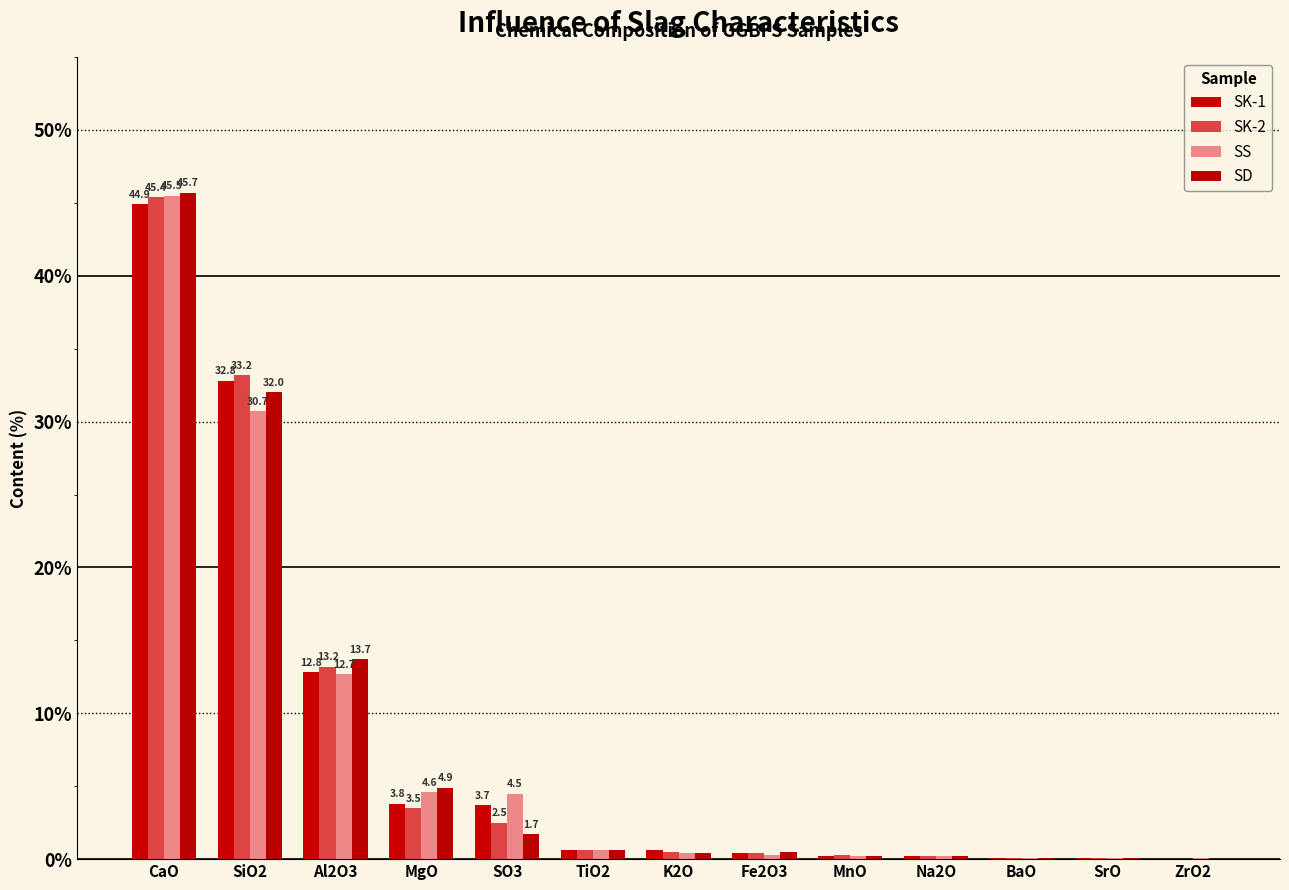

True or false: SS has a value of 15.2 at SiO2.

False